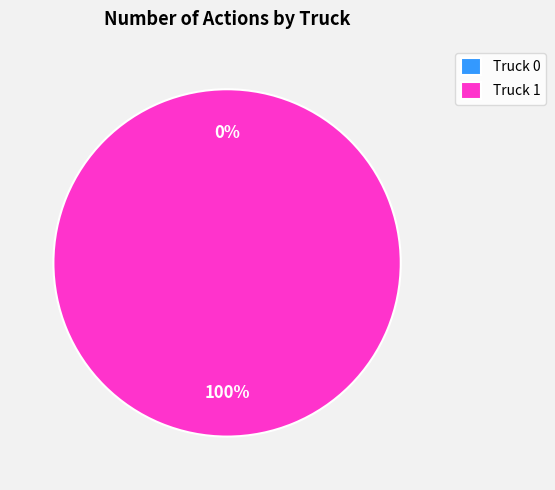

To the nearest percent, what is the combined percentage of Truck 1 and Truck 0?

100%